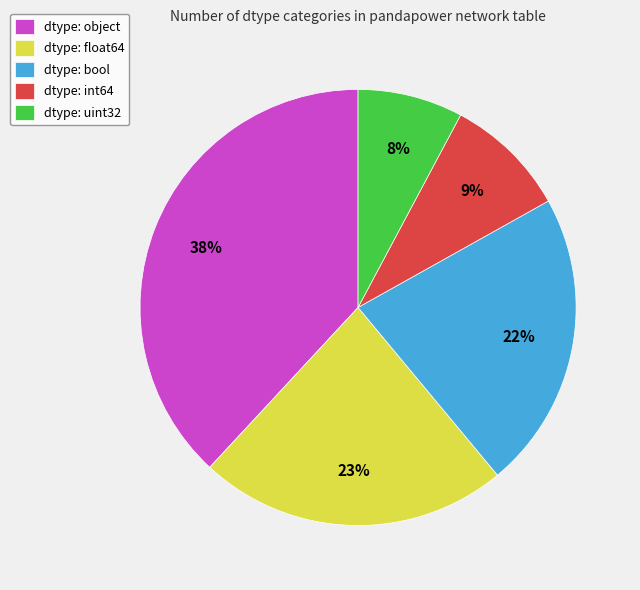

To the nearest percent, what is the average slice percentage?

20%